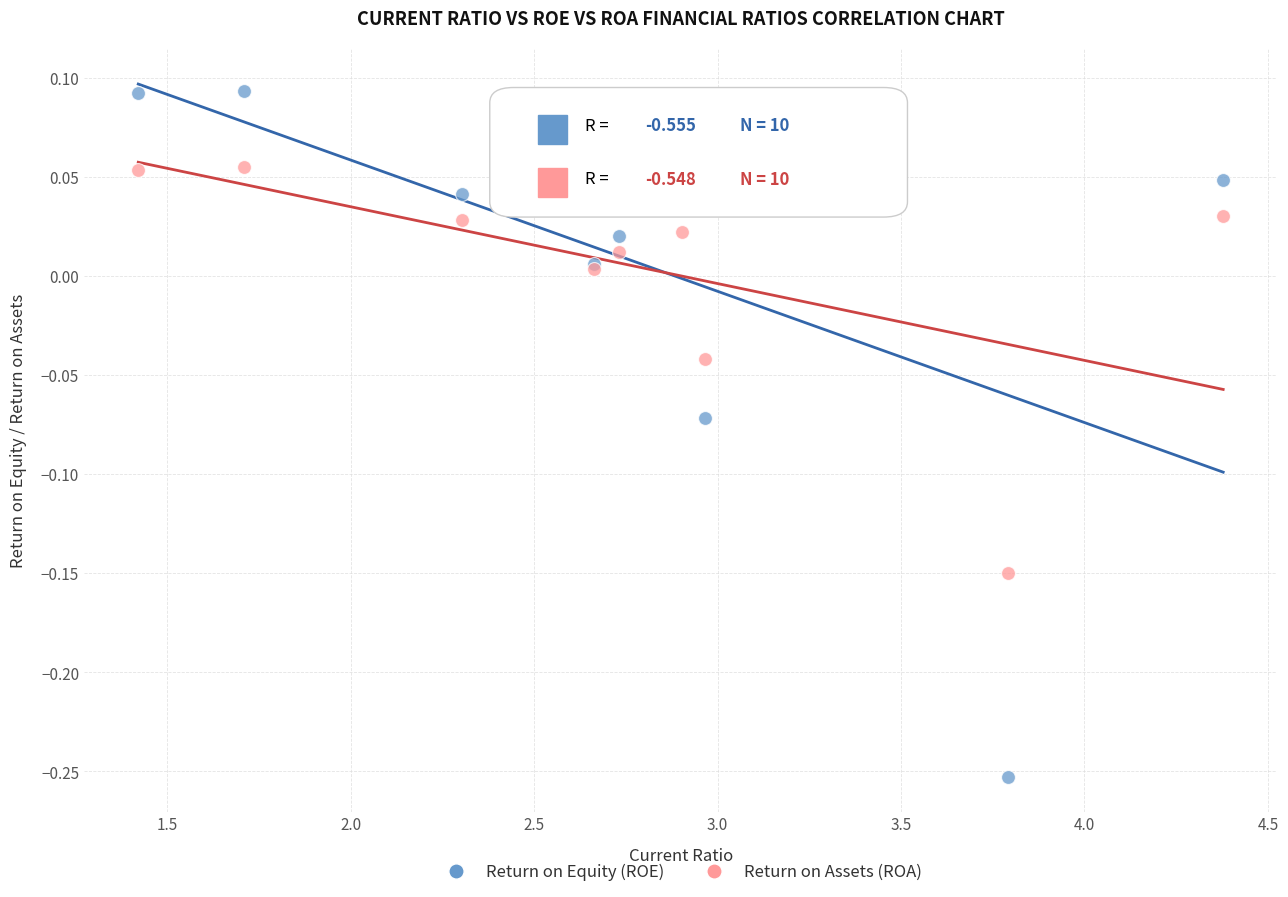

Which series contains the highest Y value?

Return on Equity (ROE)